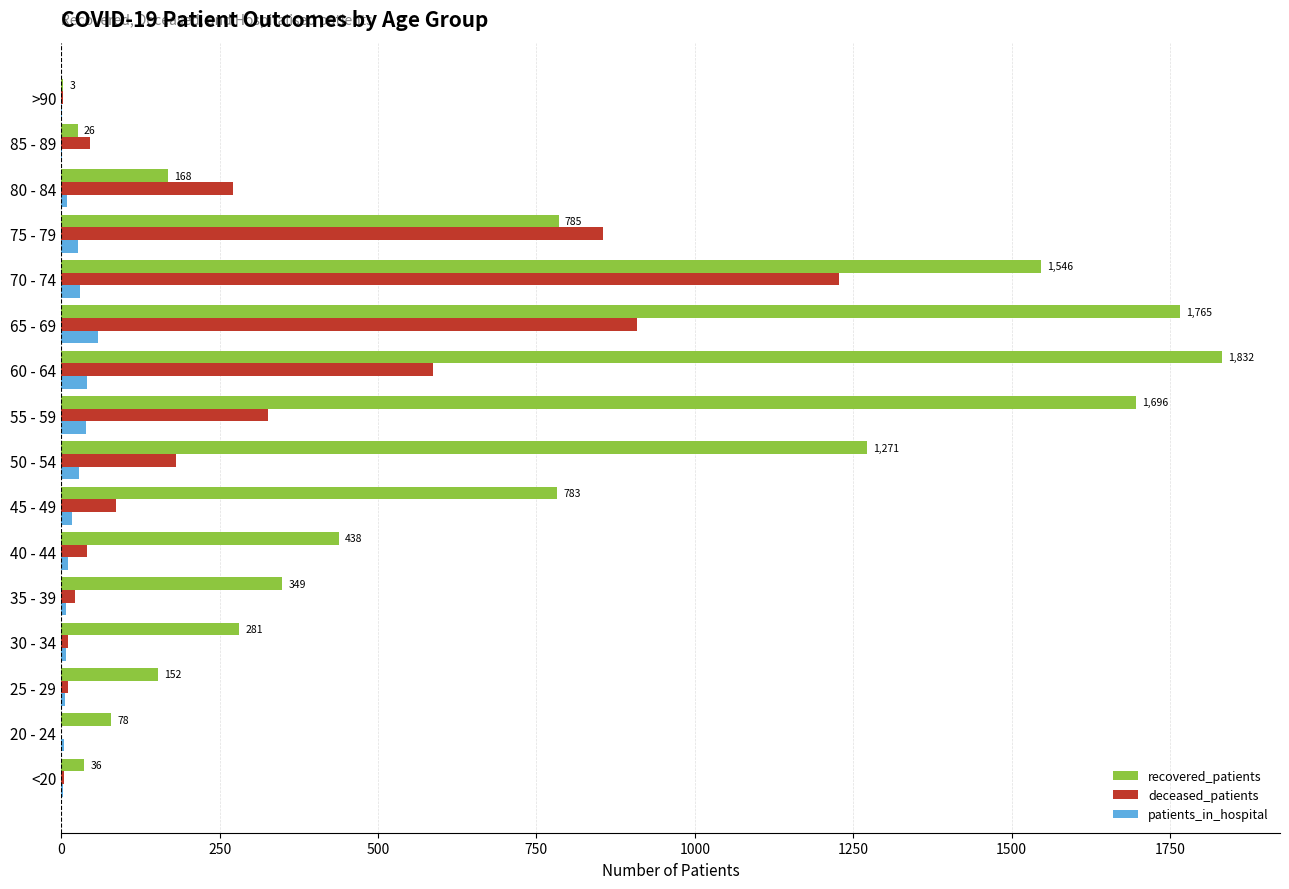

Which series has the largest total across all categories?

recovered_patients